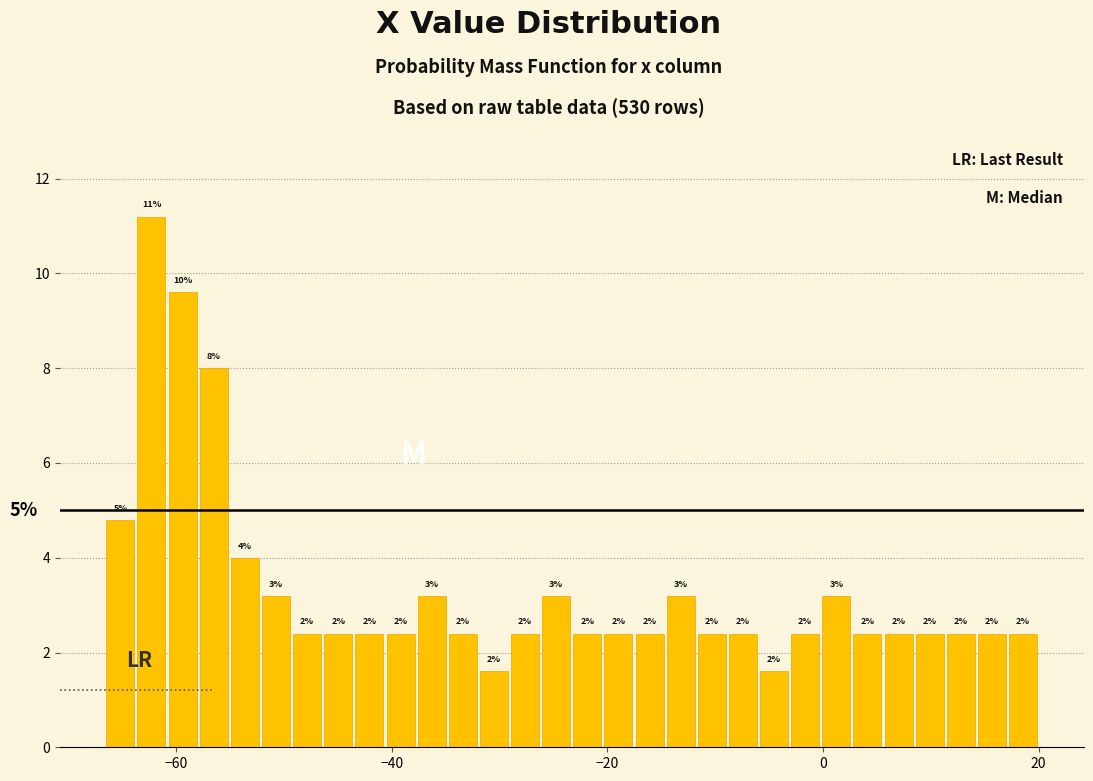

Read against the x-axis, roughly where is the centre of the tallest bar?

-62